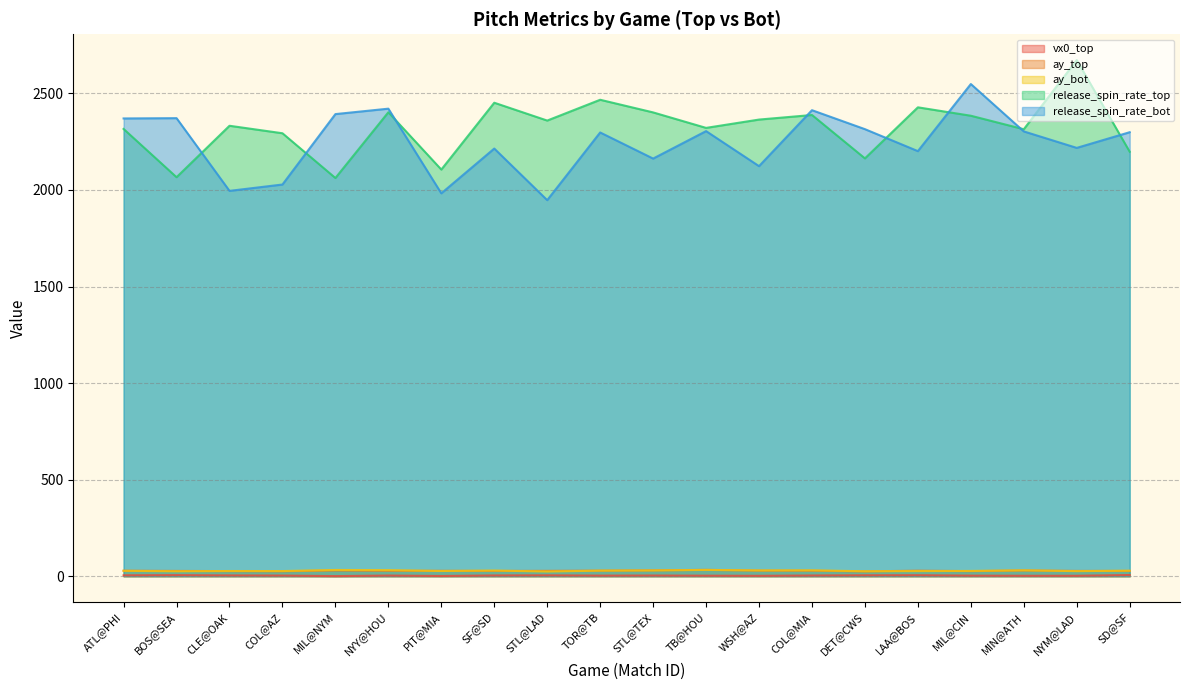

What is the difference between the maximum and minimum values in the ay_bot series?

8.4